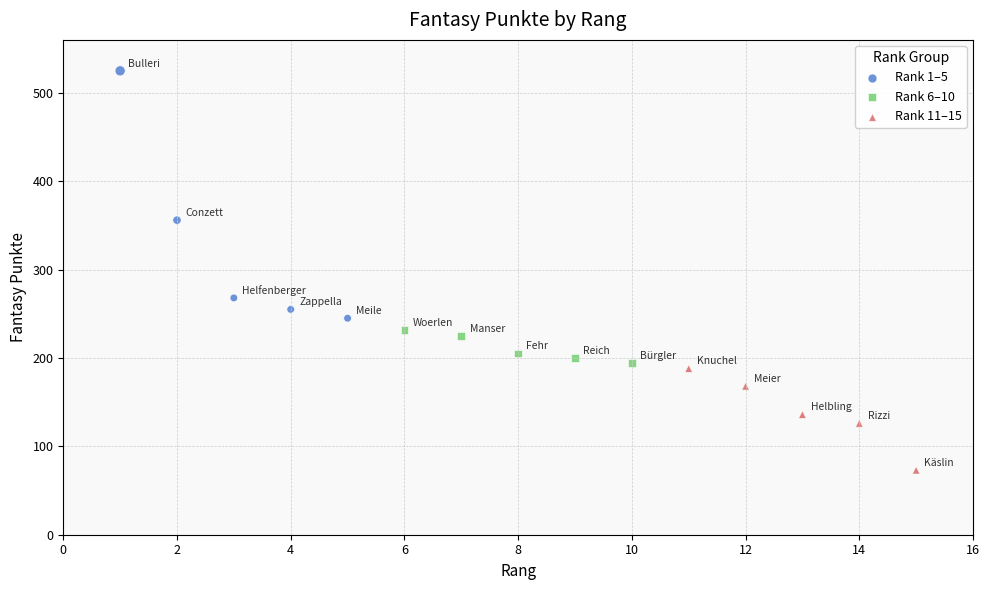

Which series reaches the maximum Y coordinate?

Rank 1–5